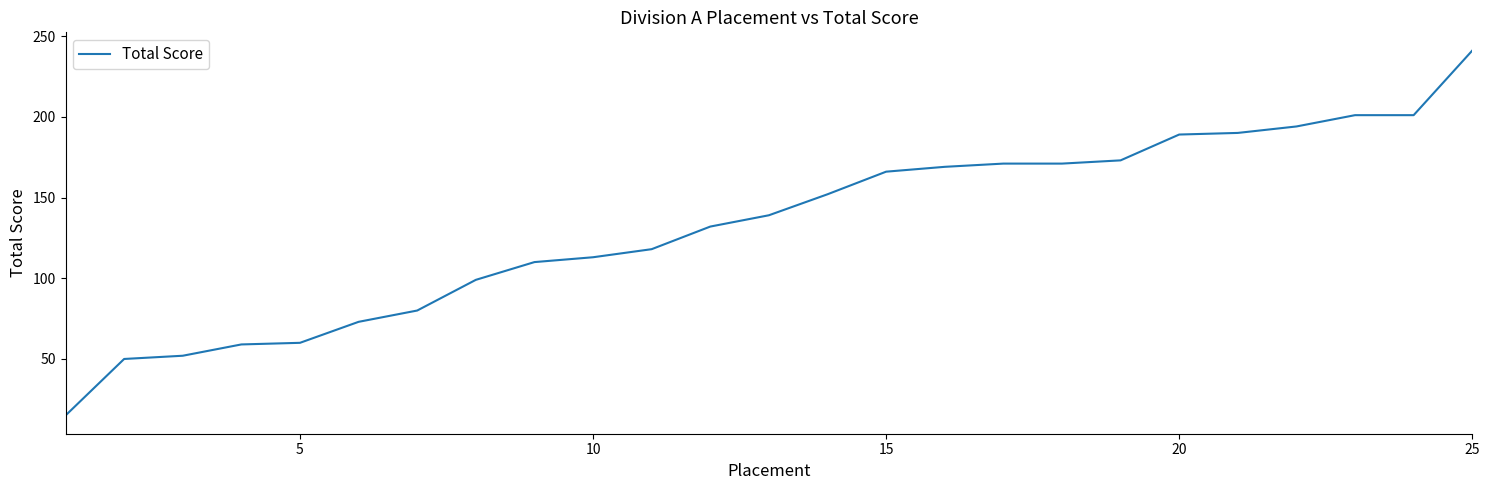

What is the difference between the maximum and minimum values?

226